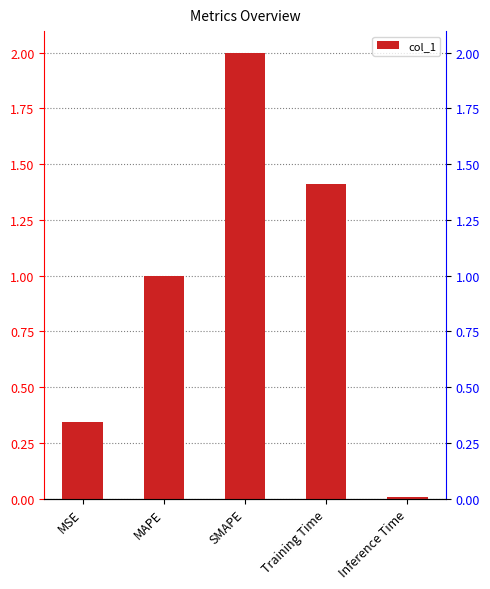

True or false: the data shows 1.2 at SMAPE.

False